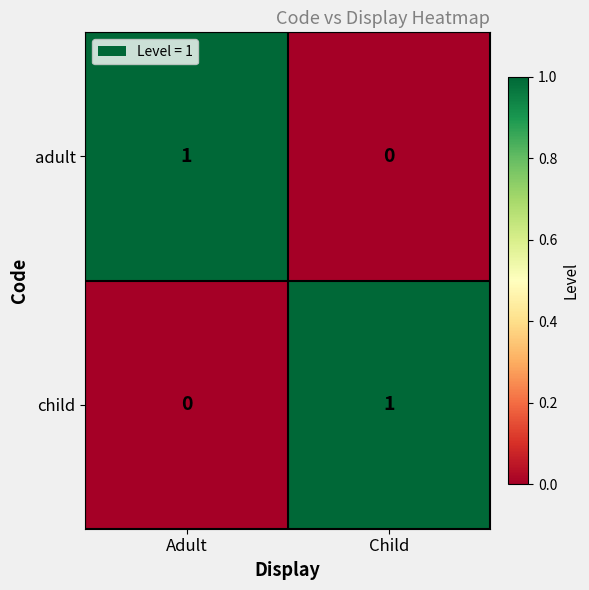

Rank the categories by adult value from lowest to highest.

Child, Adult